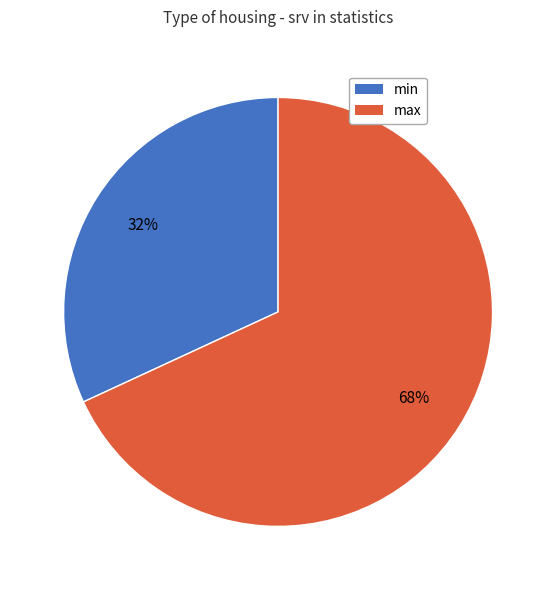

Is there a majority slice in this chart?

Yes